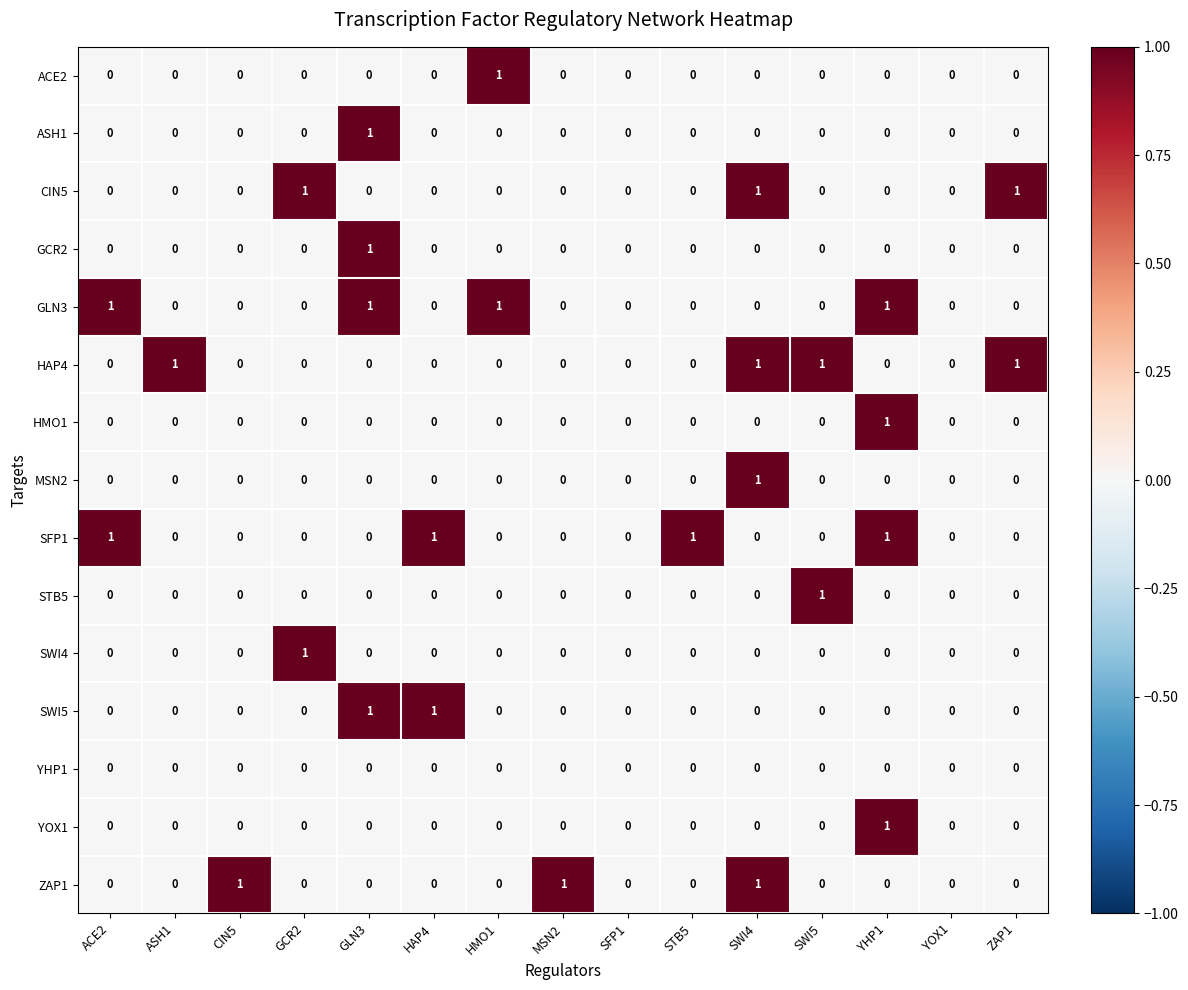

How many SWI5 values are between 0 and 1?

15